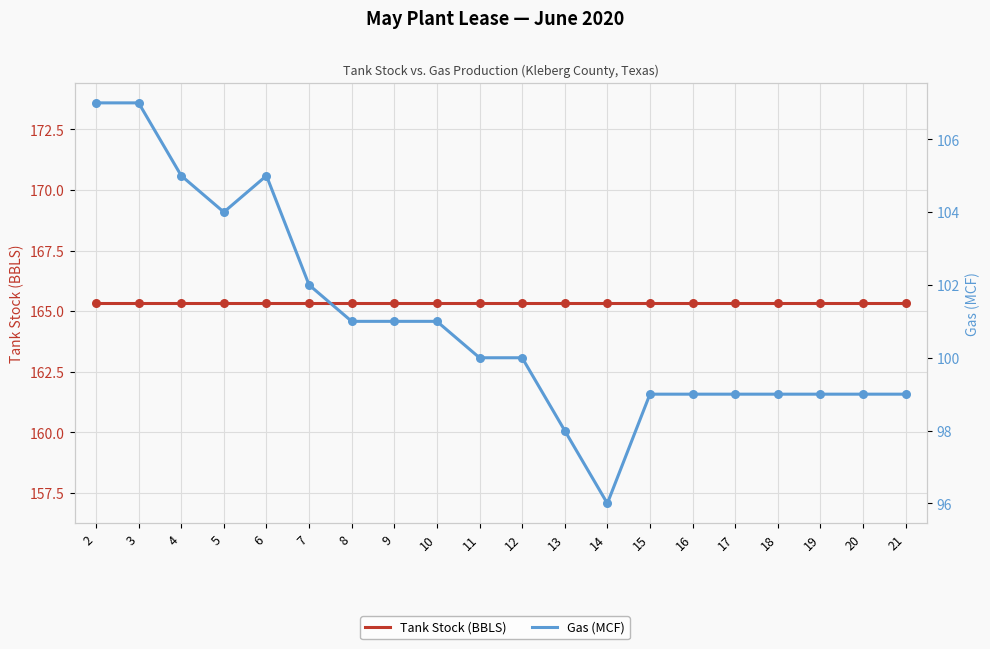

What is the total value across all series at 10?

266.3